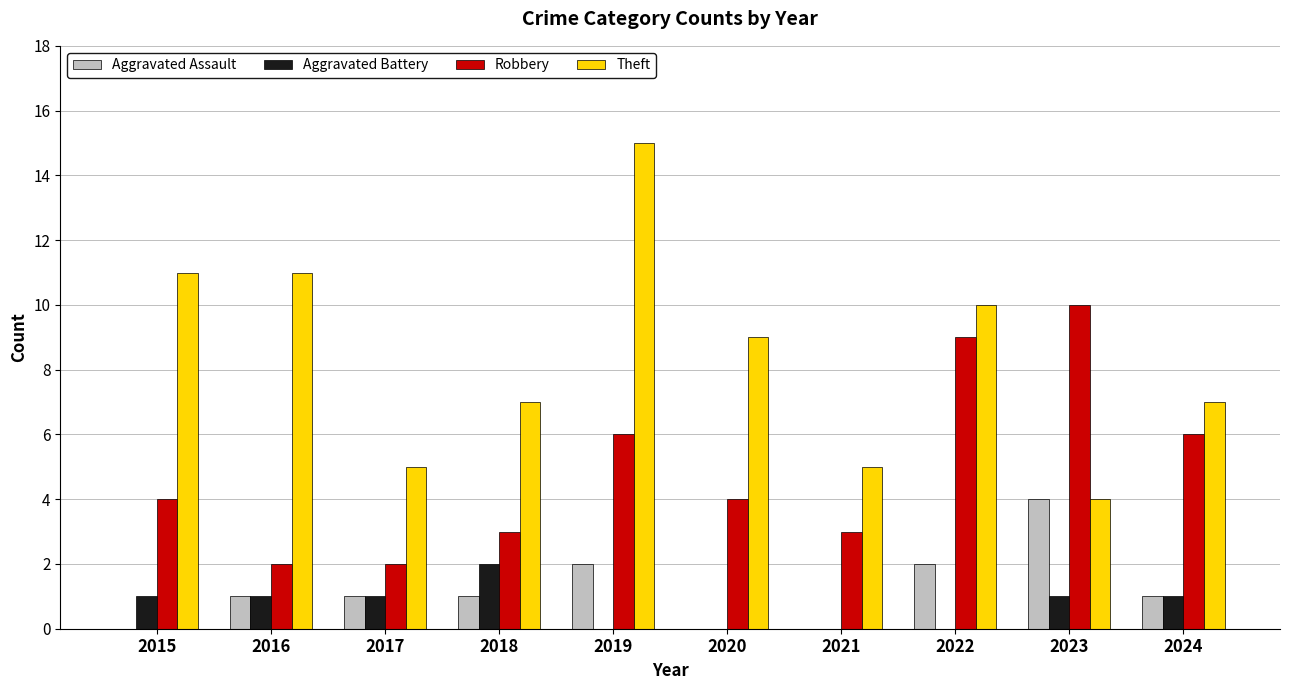

What is the maximum value for Robbery?

10